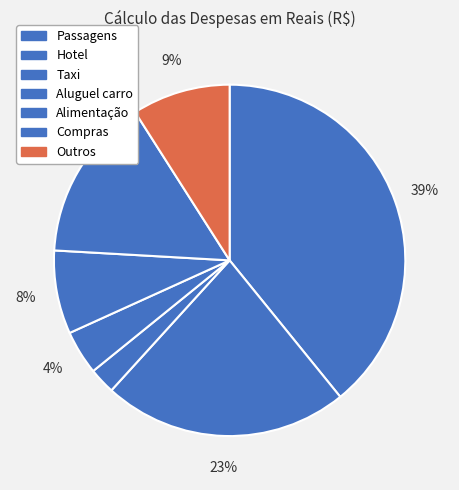

How many segments does this pie chart have?

7